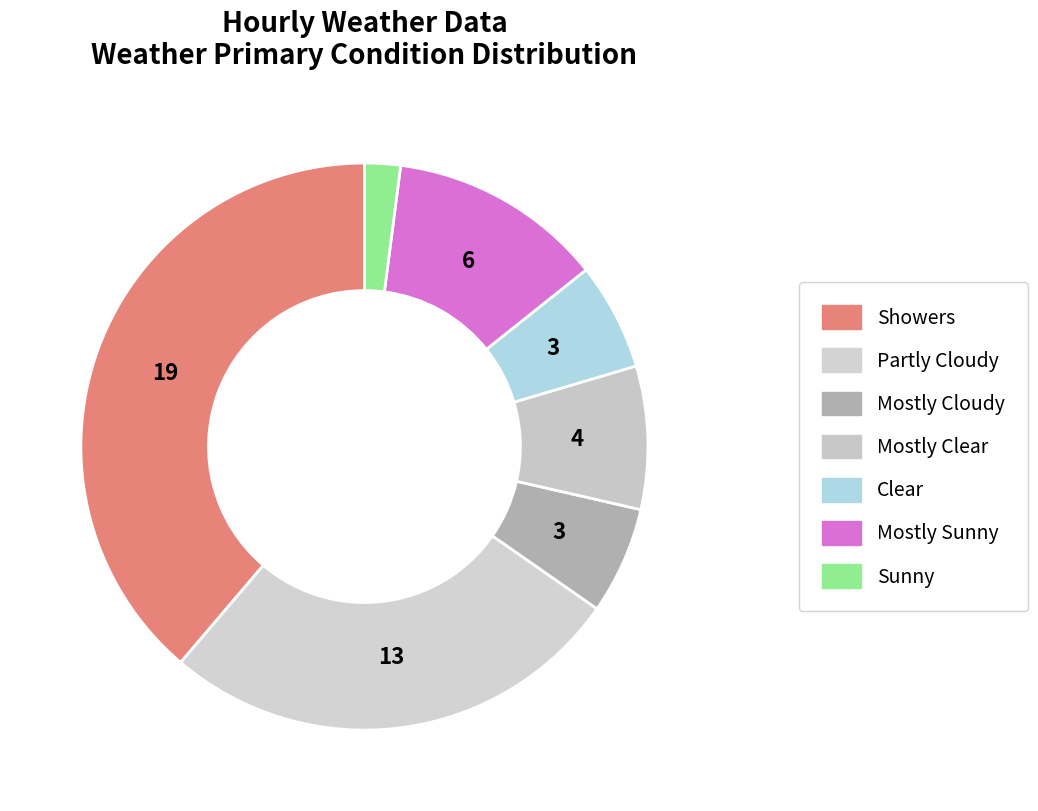

How many slices are in this pie chart?

7